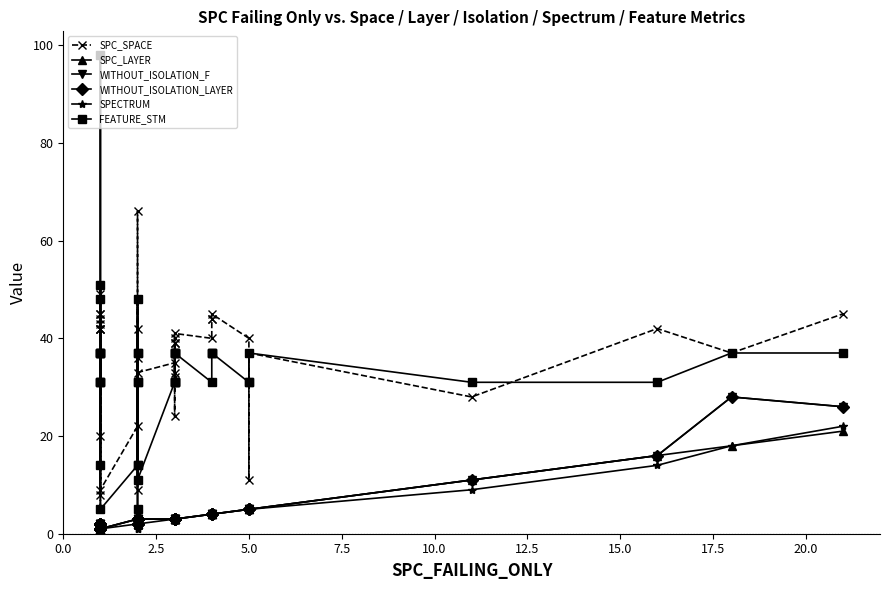

True or false: WITHOUT_ISOLATION_F and SPECTRUM cross at least once.

False